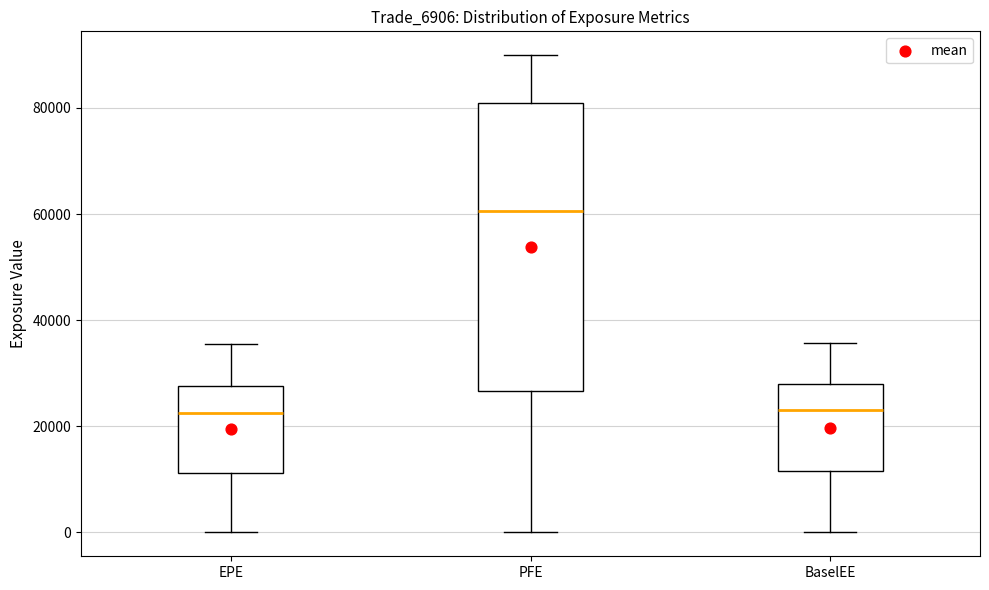

Reading left to right, read every box against the y-axis: the position of its median line, the range the box covers, and the ends of its whiskers. The values are not printed on the chart, so give them approximately, as read against the axis.

EPE: median 22000, box 12000 to 28000, whiskers 0 to 36000
PFE: median 60000, box 26000 to 80000, whiskers 0 to 90000
BaselEE: median 24000, box 12000 to 28000, whiskers 0 to 36000